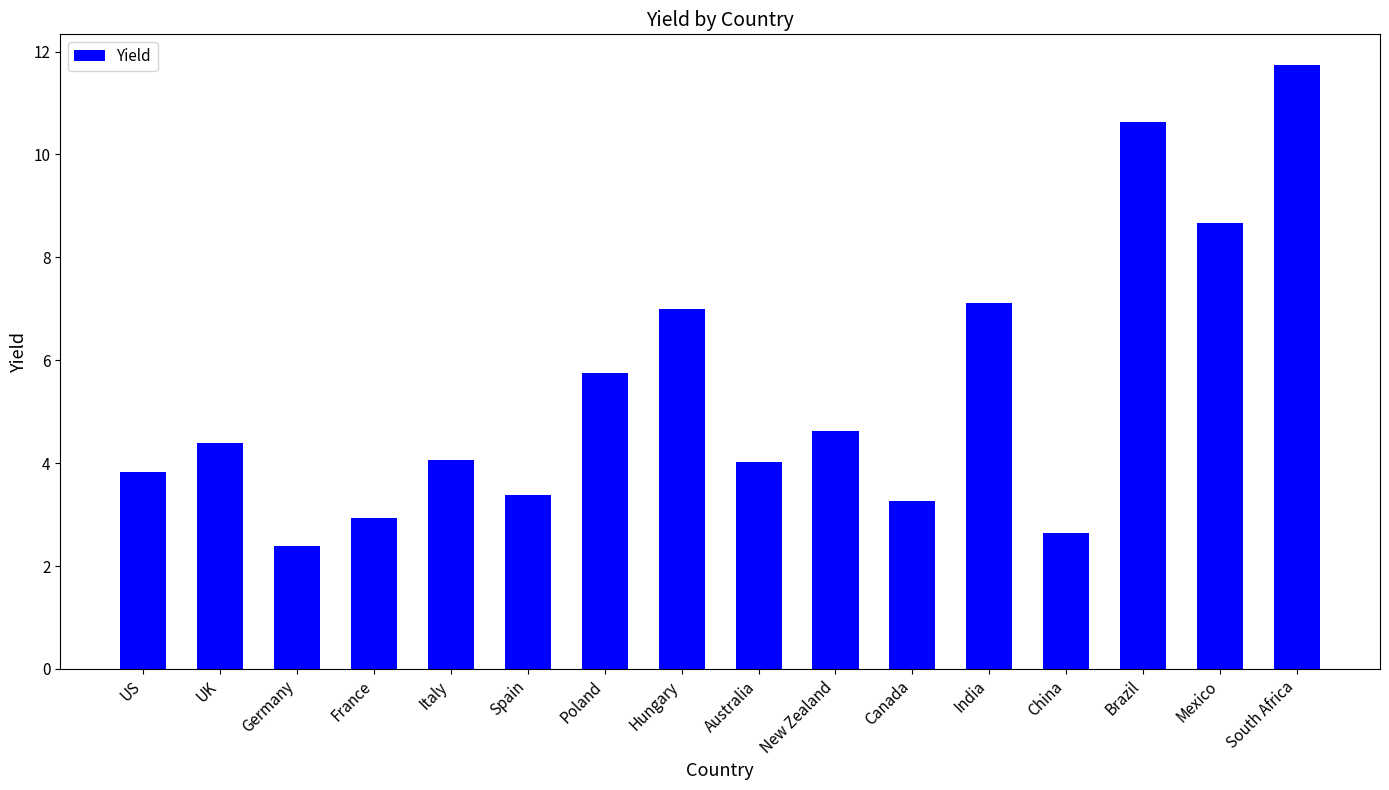

Which has a higher value, Spain or Italy?

Italy